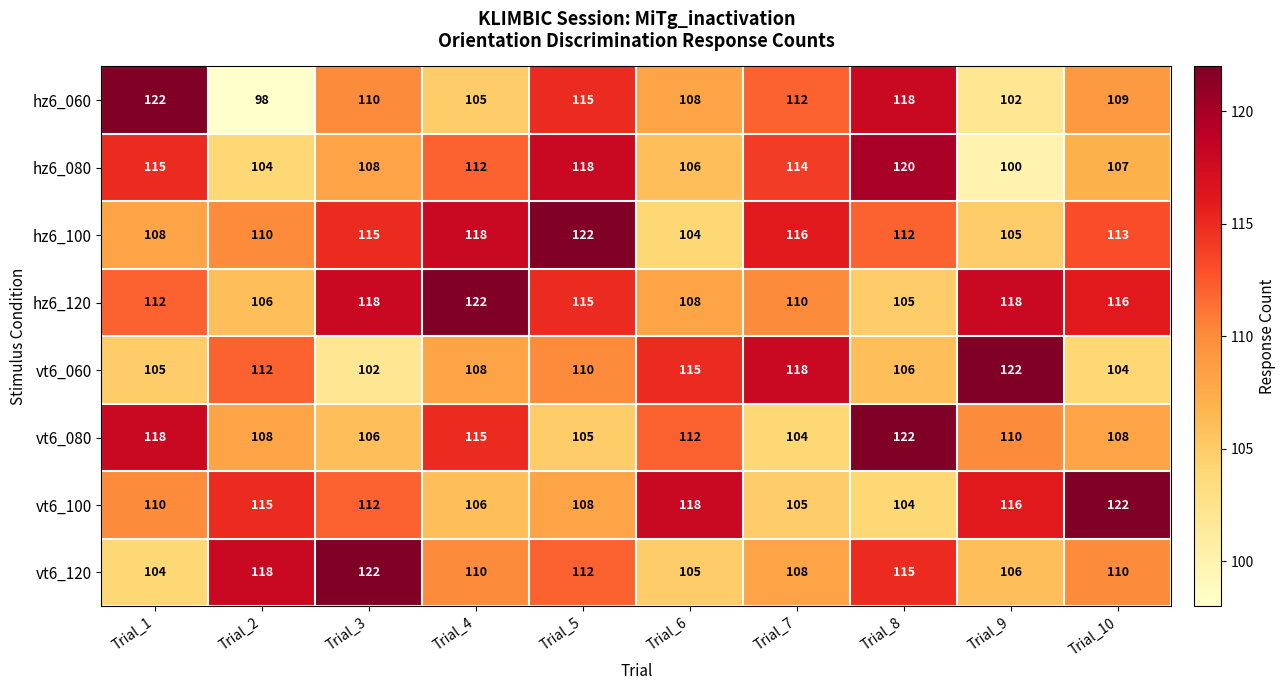

Which series has the largest total across all categories?

hz6_120